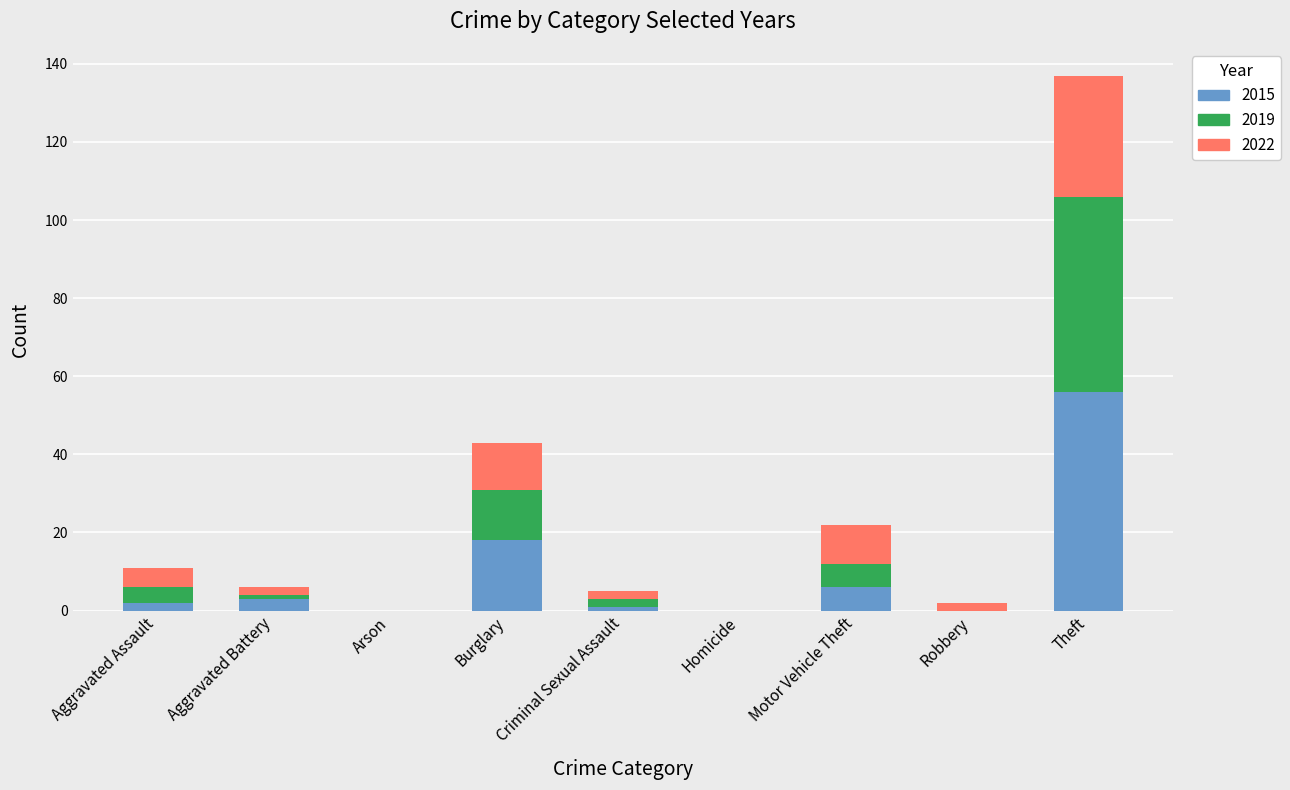

What is the sum of all 2015 values?

86